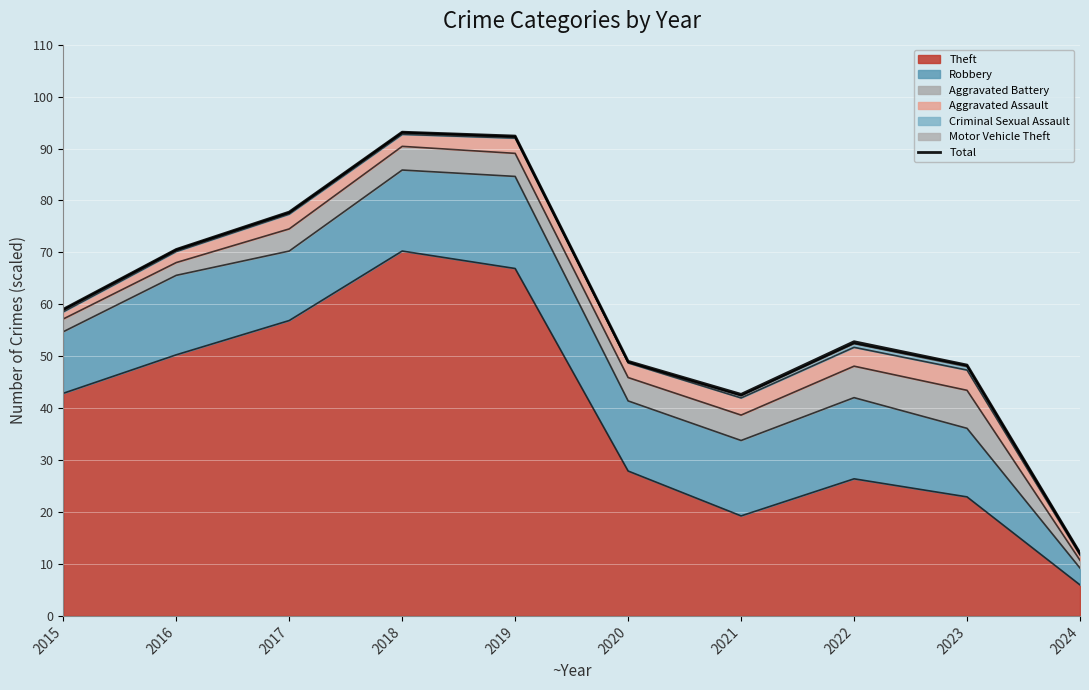

Which has a higher value, 2019 or 2023?

2019